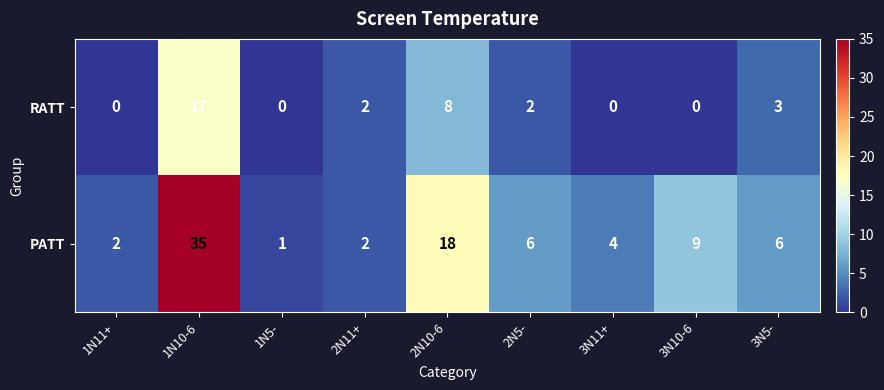

At which label does PATT reach its peak?

1N10-6